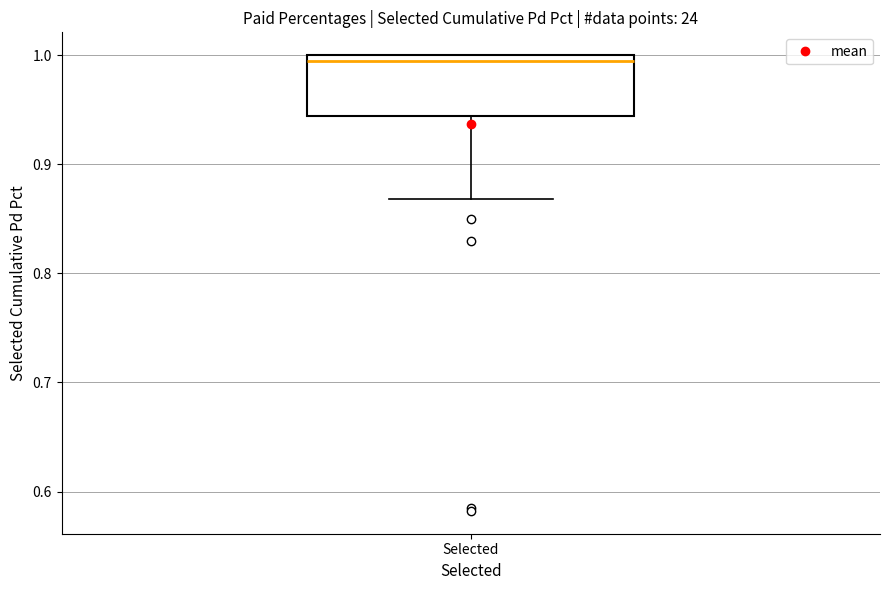

Read this box plot against the y-axis: the position of the median line, the range covered by the box, and the ends of both whiskers. The values are not printed on the chart, so give them approximately, as read against the axis.

median 0.99, box 0.94 to 1.00, whiskers 0.87 to 1.00